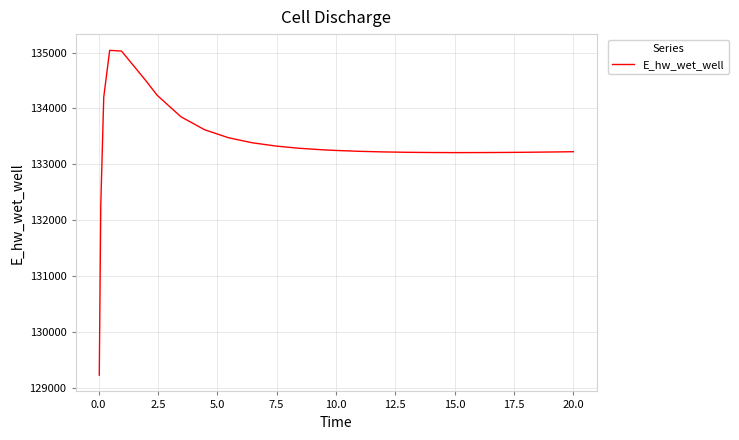

What is the smallest value displayed?

129223.9